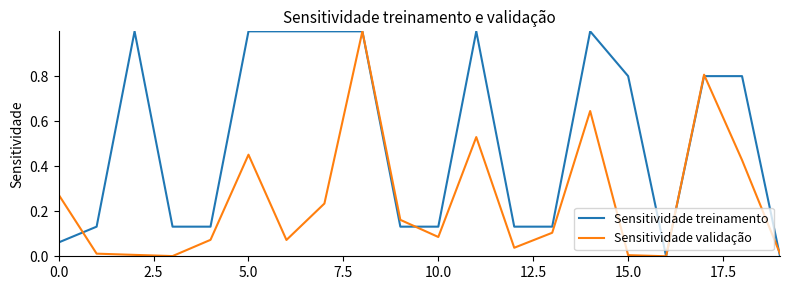

What is the greatest value displayed?

1.0